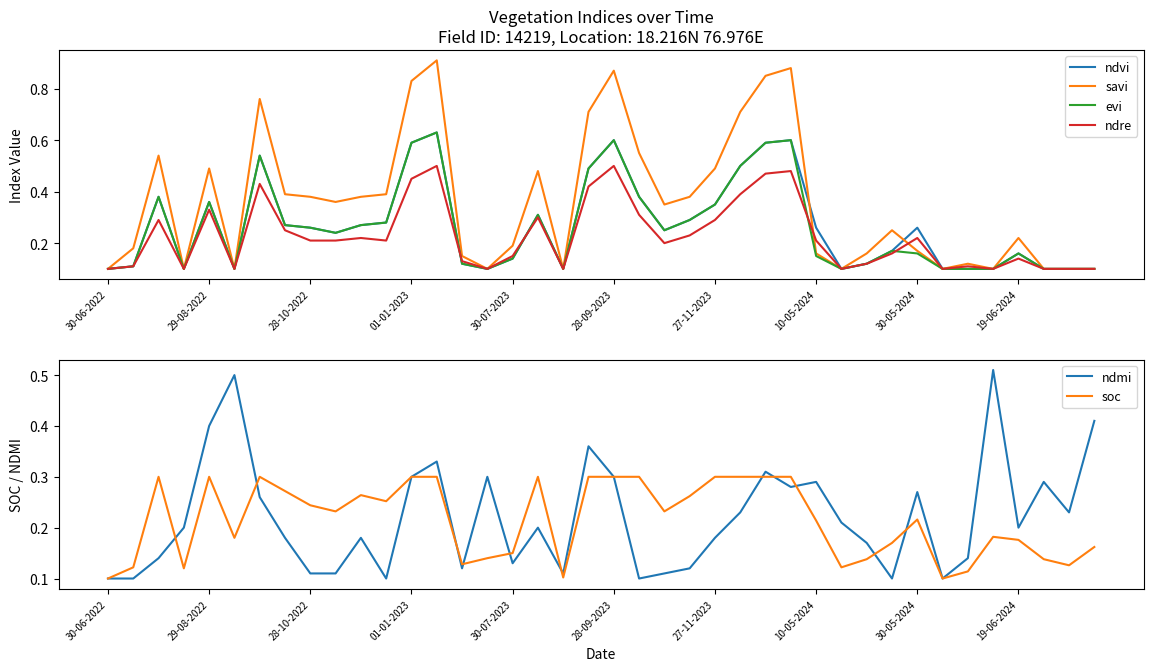

True or false: soc and ndvi intersect in this chart.

True